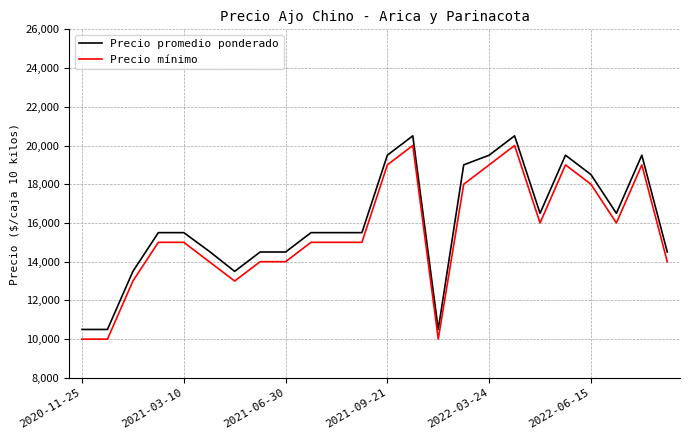

True or false: Precio mínimo and Precio promedio ponderado cross at least once.

False